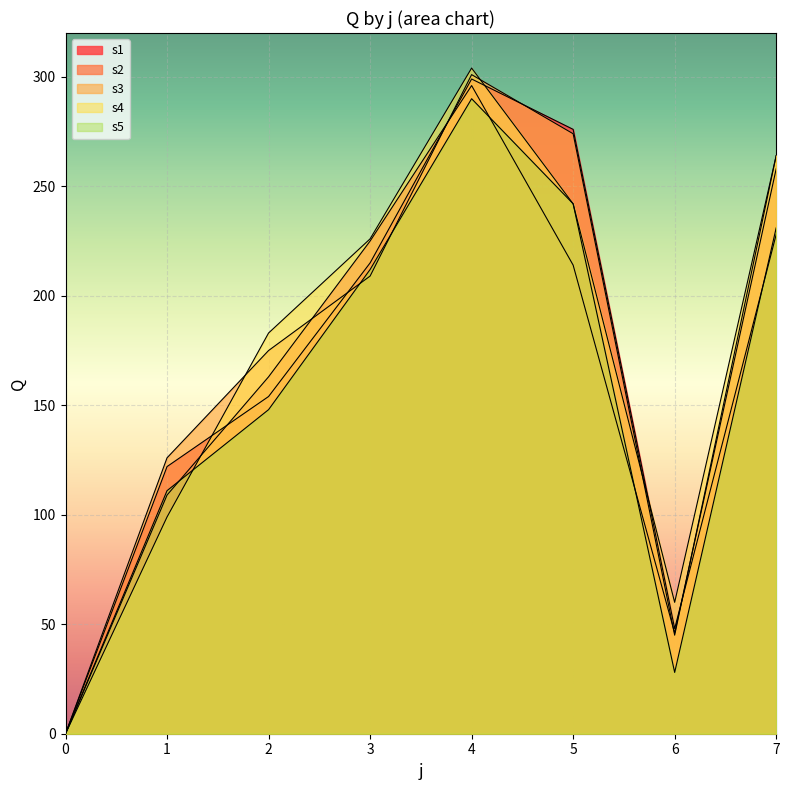

What is the value of the s5 point at the 2nd from the left?

111